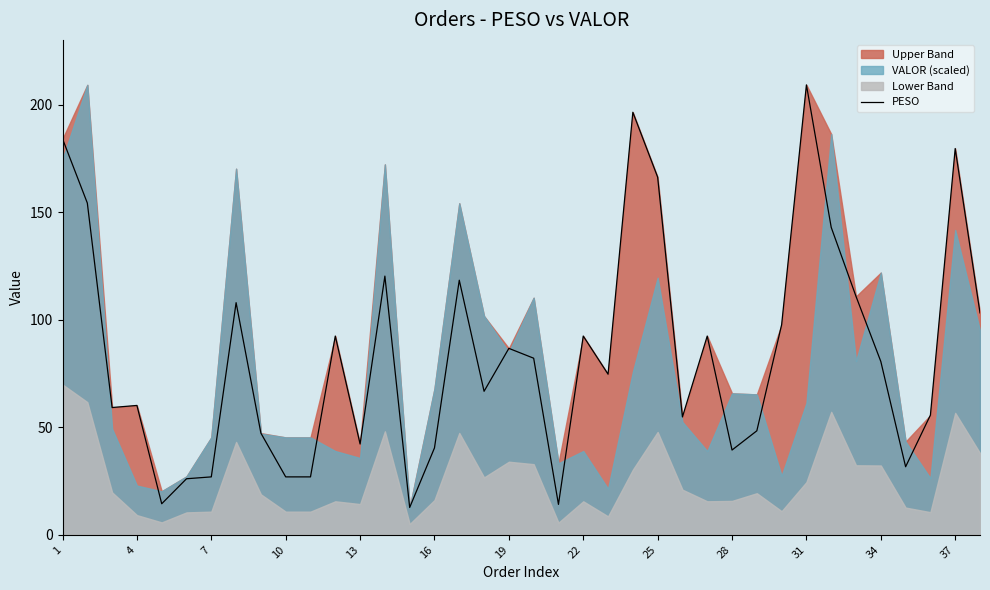

How many values are below 80?

19